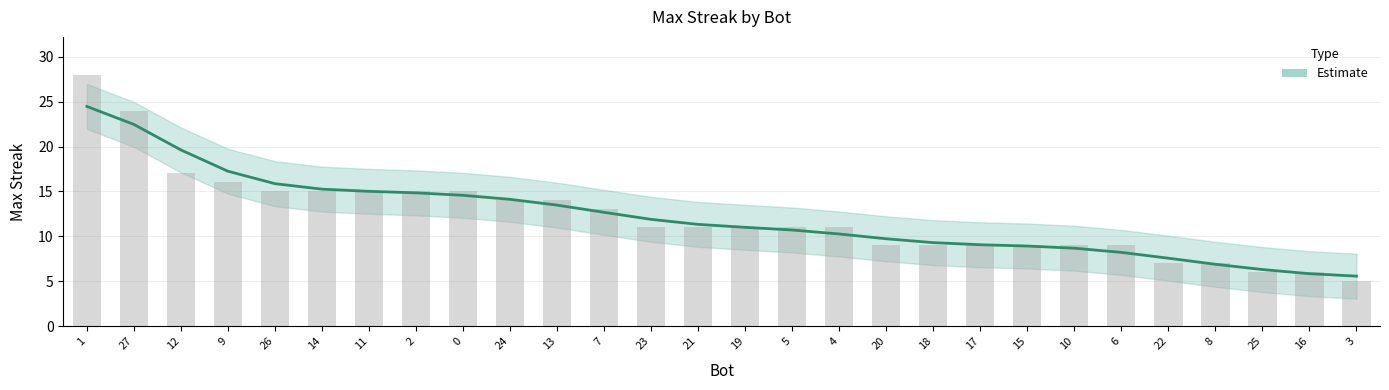

What is the sum of all values?

341